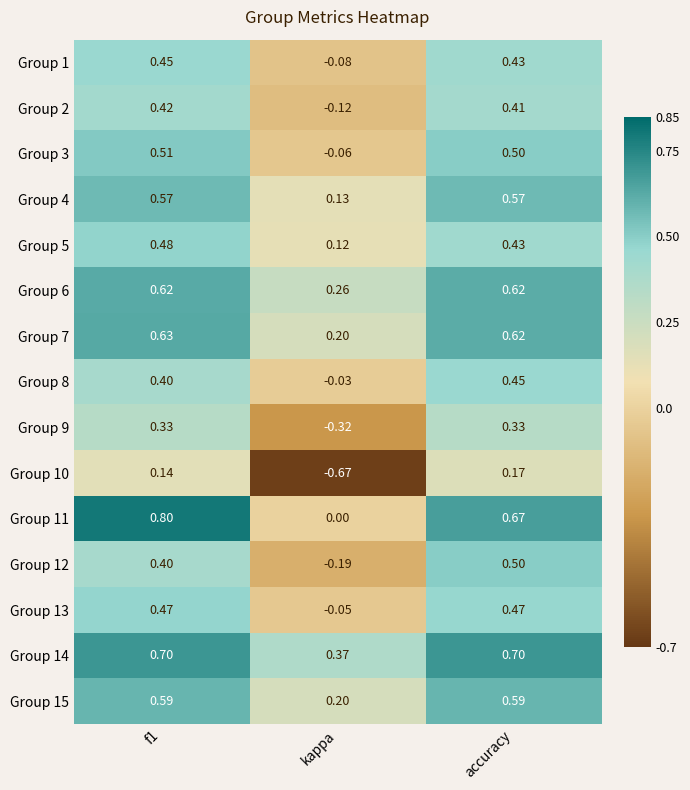

Which category has the lowest value across all series?

kappa